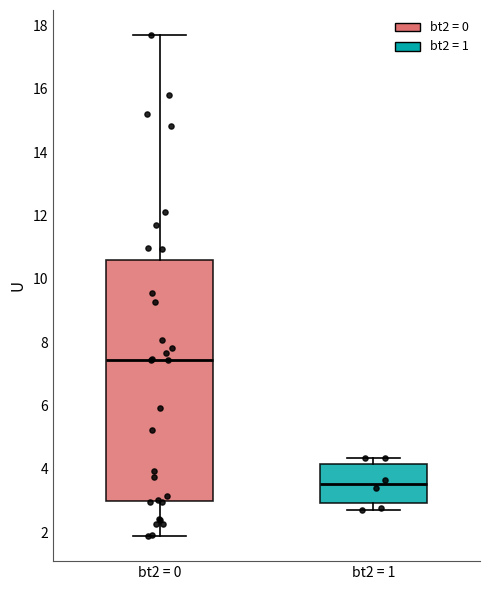

Reading left to right, transcribe this box plot: for each box, give where its median line is, the range the box spans, and where its two whiskers end, as read against the y-axis. The values are not printed on the chart, so give them approximately, as read against the axis.

bt2 = 0: median 7.4, box 3.0 to 10.6, whiskers 1.8 to 17.8
bt2 = 1: median 3.6, box 3.0 to 4.2, whiskers 2.8 to 4.4